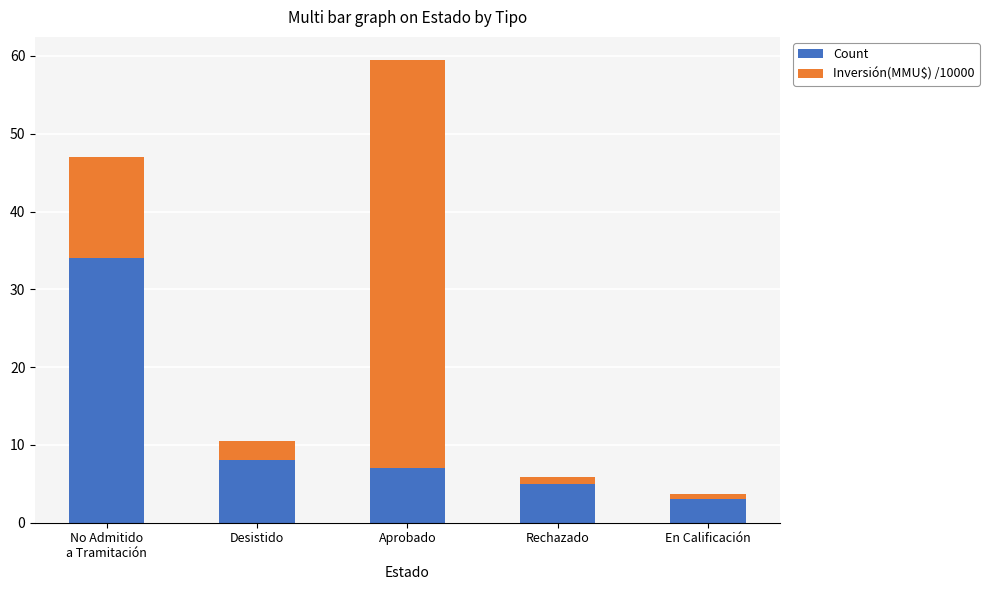

Which category has the lowest value in the Count series?

En Calificación